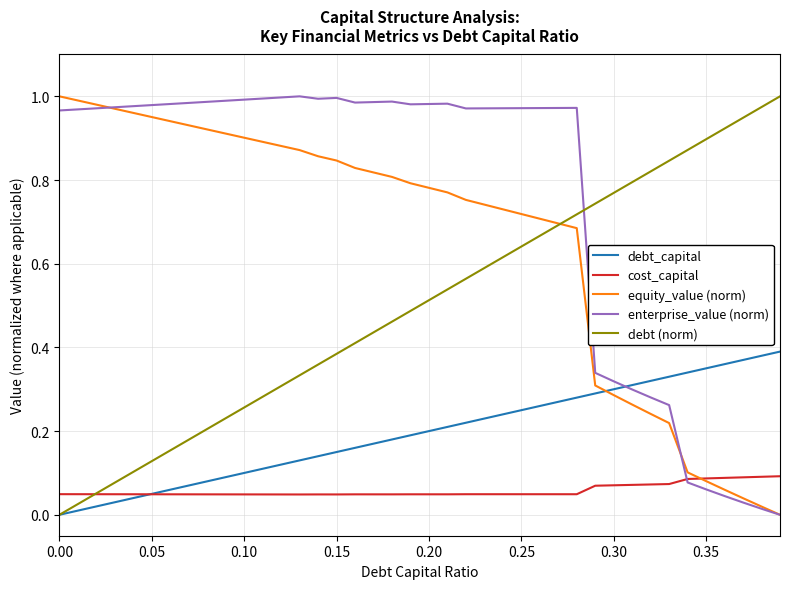

Which series has the largest total across all categories?

enterprise_value (norm)